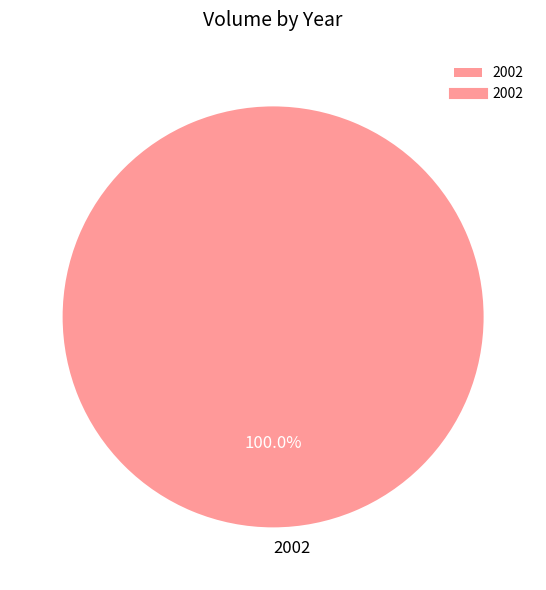

Rank the categories by value from lowest to highest.

2002